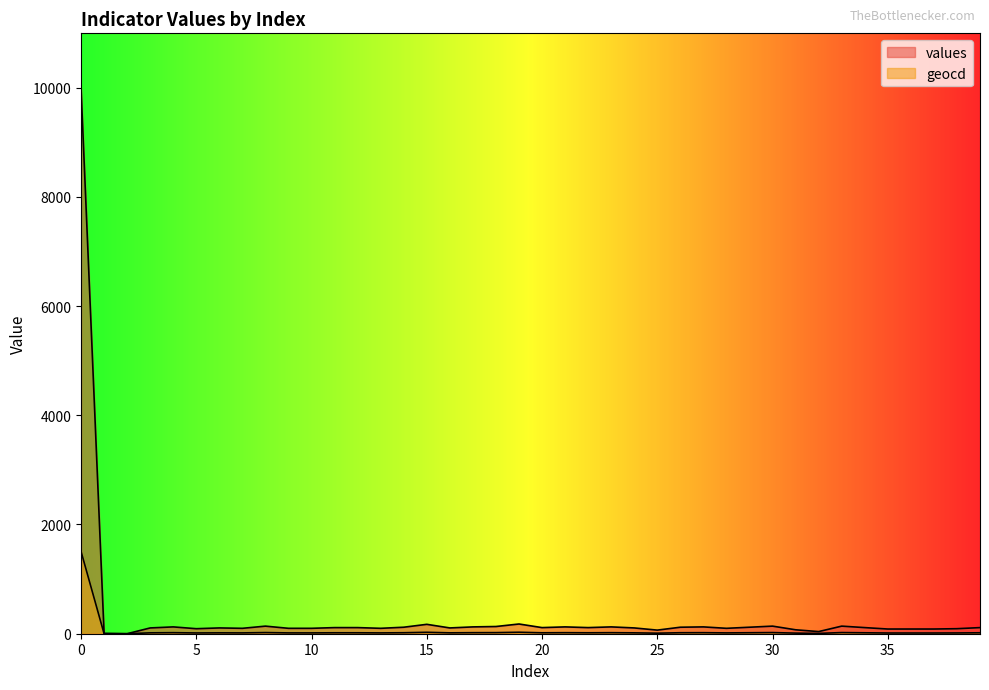

Reading right to left, extract all data points from this chart.

values: 39=112	38=92	37=86	36=86	35=86	34=112	33=139	32=39	31=72	30=139	29=119	28=99	27=125	26=119	25=66	24=106	23=125	22=112	21=125	20=112	19=178	18=132	17=125	16=106	15=172	14=119	13=99	12=112	11=112	10=99	9=99	8=139	7=99	6=106	5=92	4=125	3=106	2=0	1=6	0=9993
geocd: 39=17	38=14	37=13	36=13	35=13	34=17	33=21	32=6	31=11	30=21	29=18	28=15	27=19	26=18	25=10	24=16	23=19	22=17	21=19	20=17	19=27	18=20	17=19	16=16	15=26	14=18	13=15	12=17	11=17	10=15	9=15	8=21	7=15	6=16	5=14	4=19	3=16	2=0	1=1	0=1508